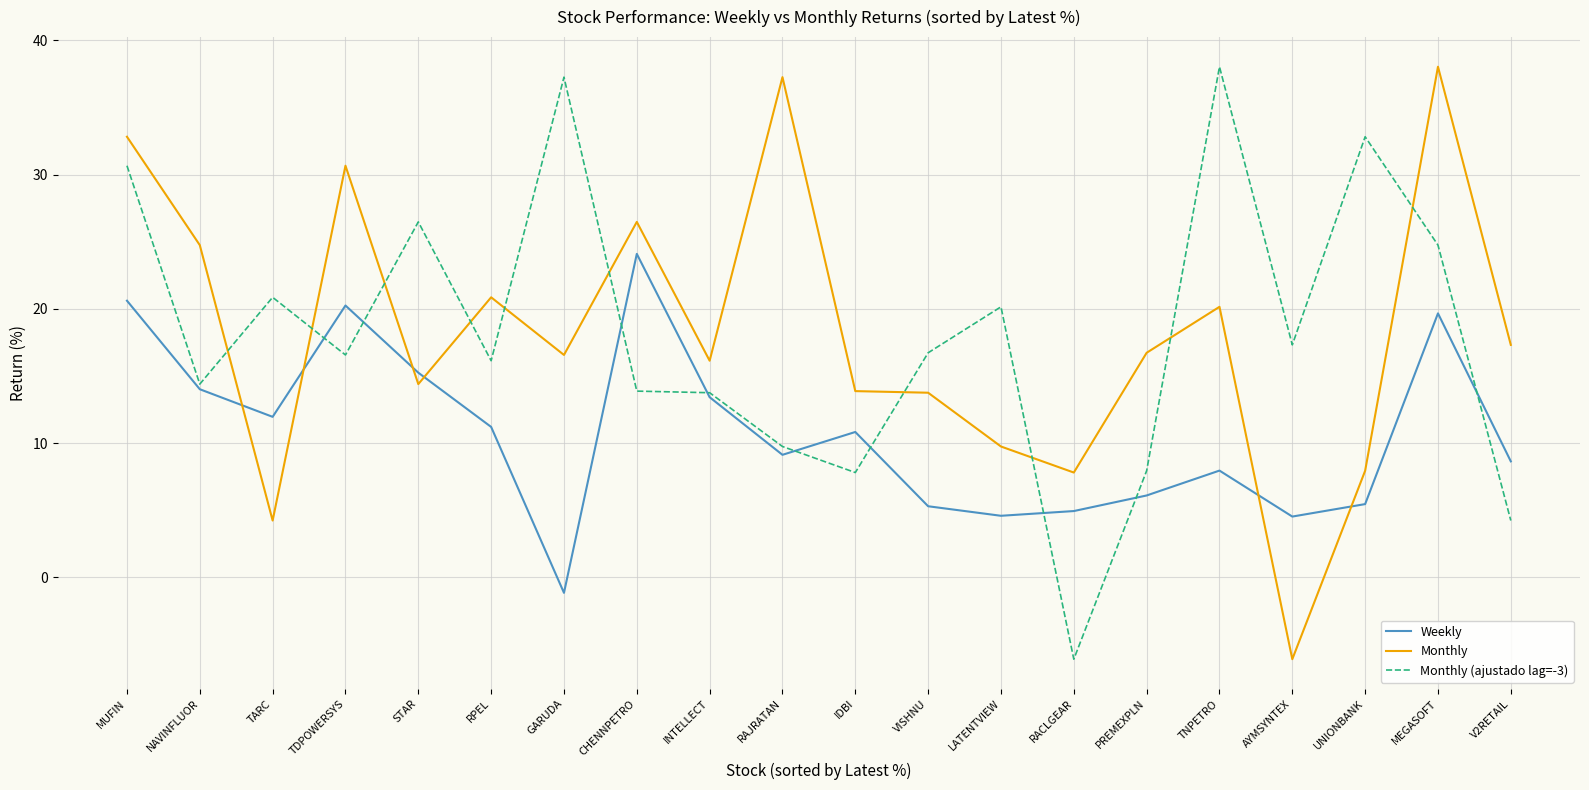

True or false: Monthly and Monthly (ajustado lag=-3) cross at least once.

True